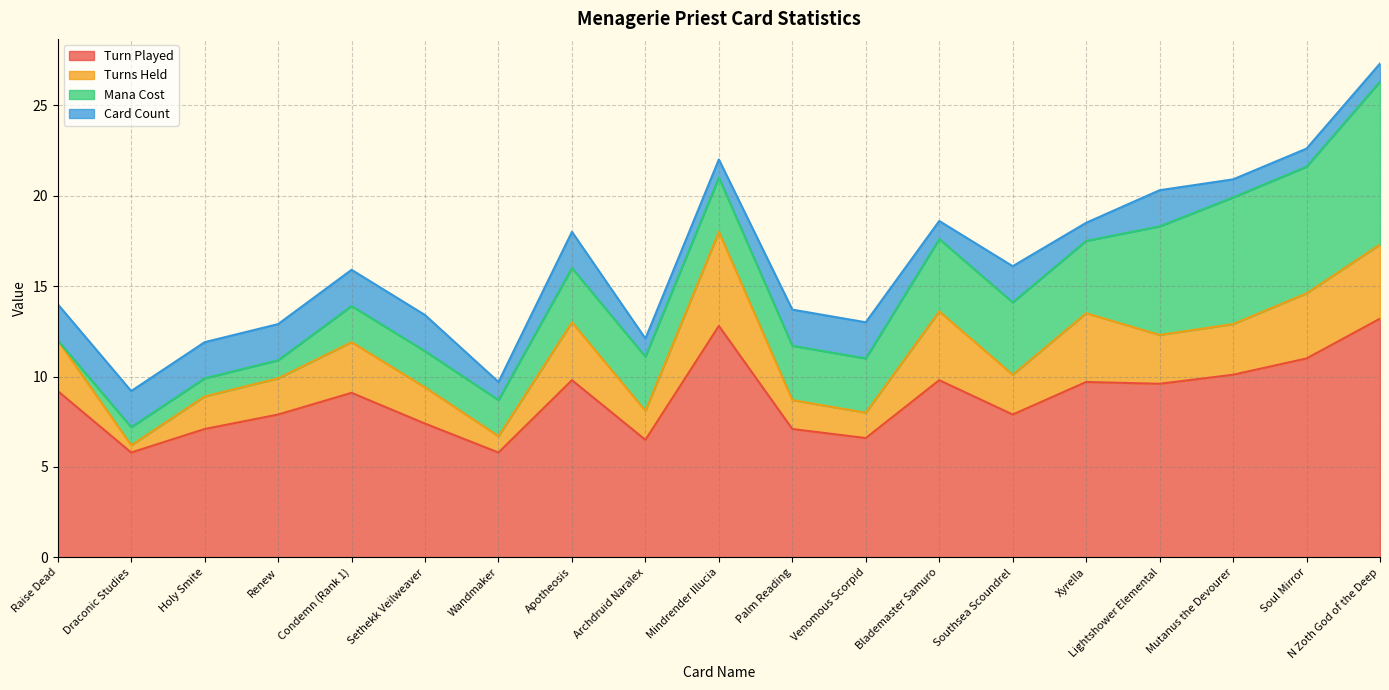

Is it true that Turn Played equals 11.7 at Venomous Scorpid?

False